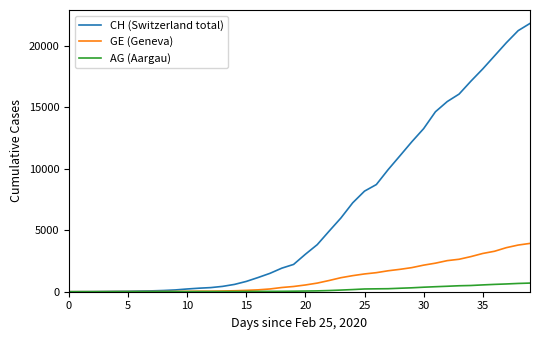

Which series has the widest spread of values?

CH (Switzerland total)